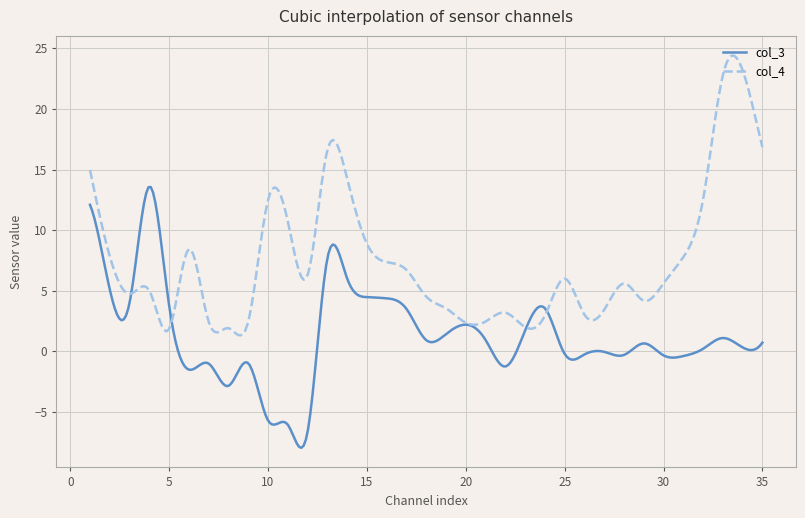

Rank the series by their maximum value, from highest to lowest.

col_4, col_3